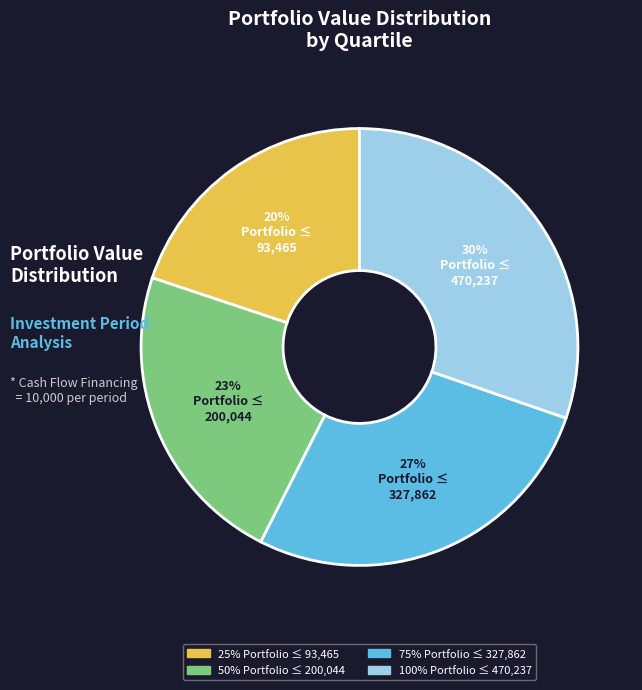

To the nearest percent, what is the average slice percentage?

25%